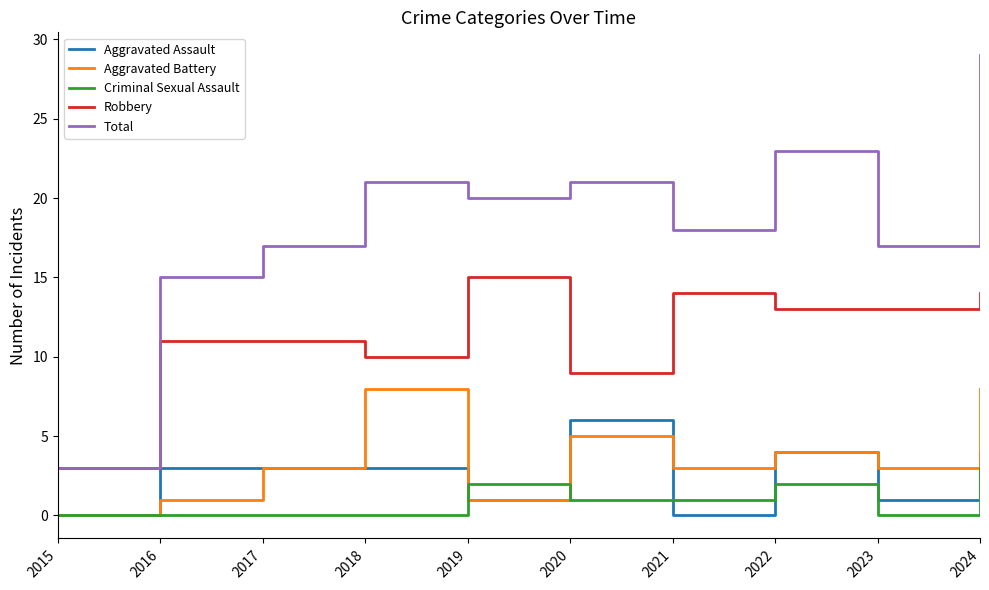

Count the Criminal Sexual Assault values in the range 0 to 2.

9